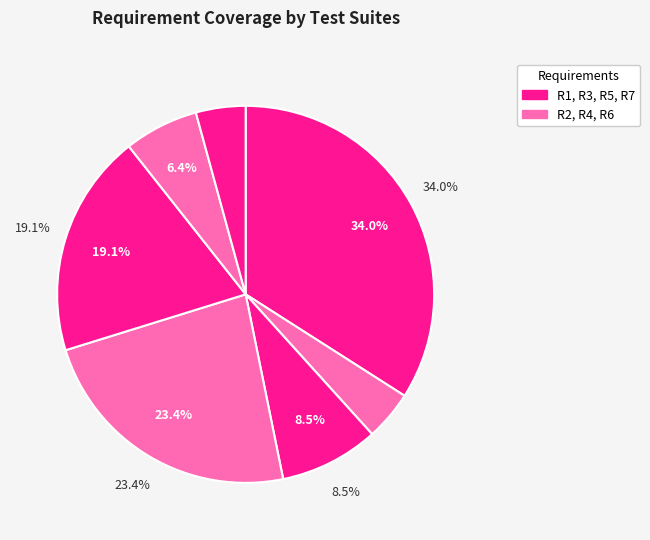

To the nearest percent, what is the average slice percentage?

14%